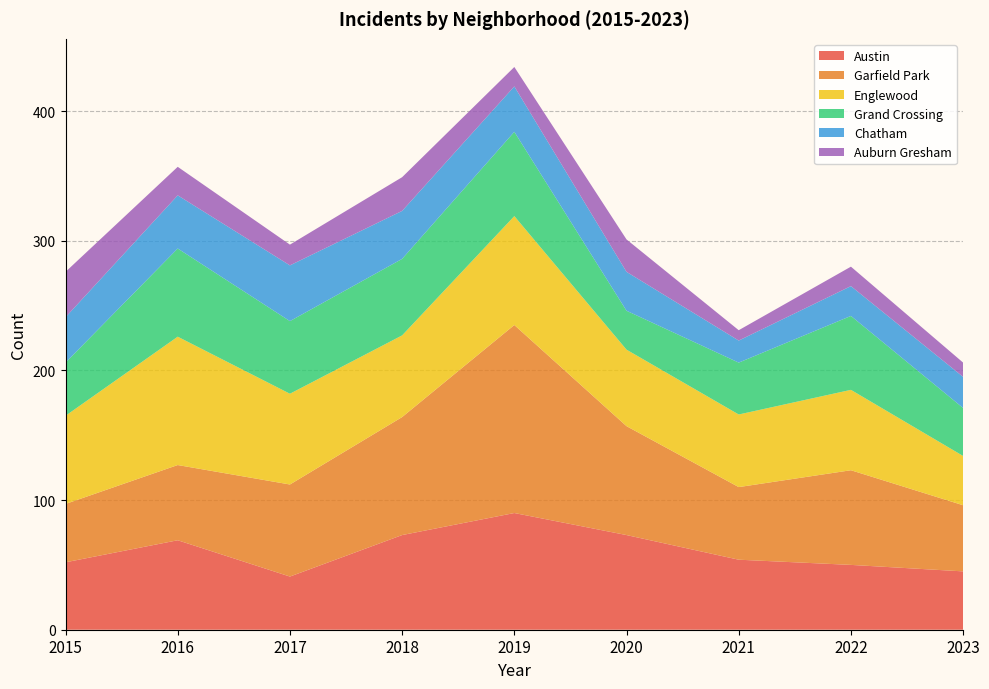

True or false: Austin has a value of 112 at 2020.

False